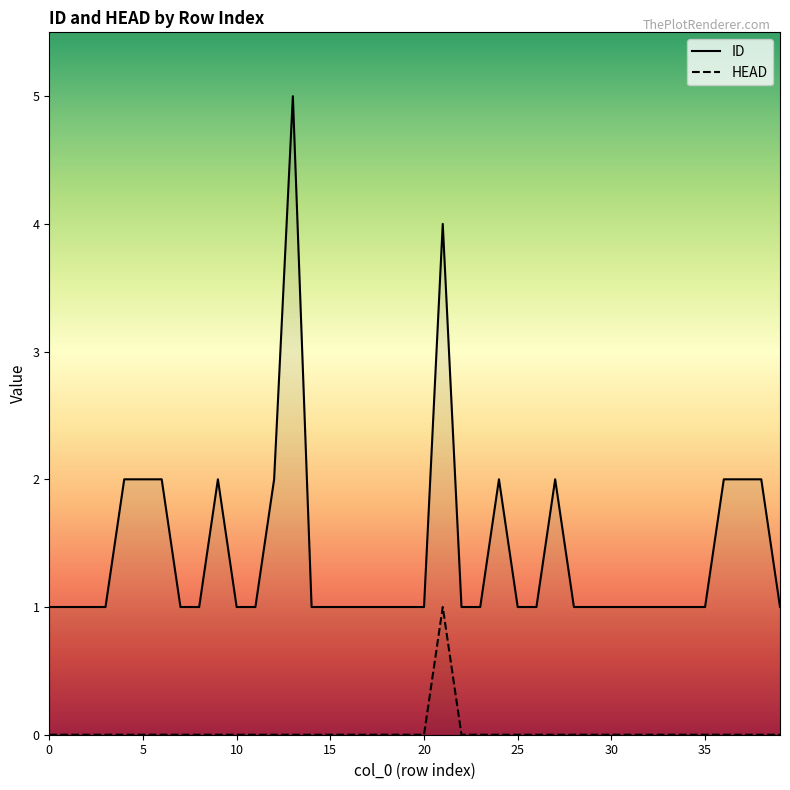

Is this an area chart (filled region under the line)?

No